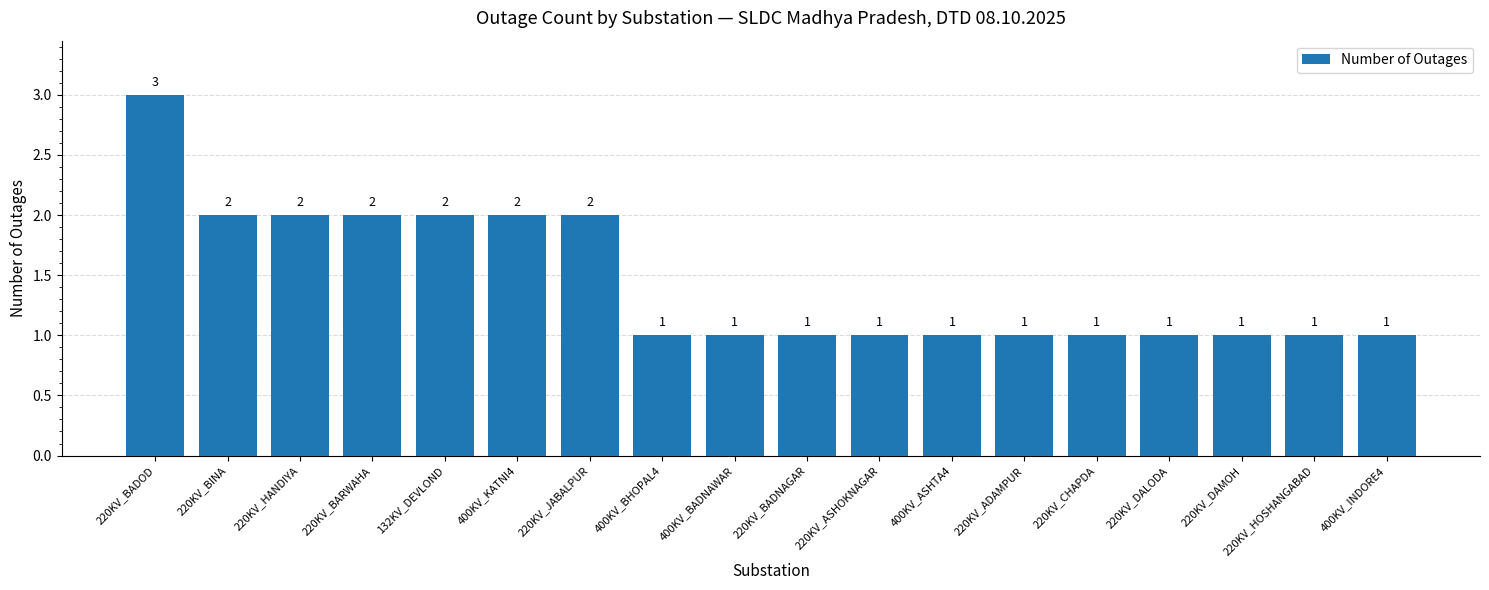

What is the sum of all values?

26